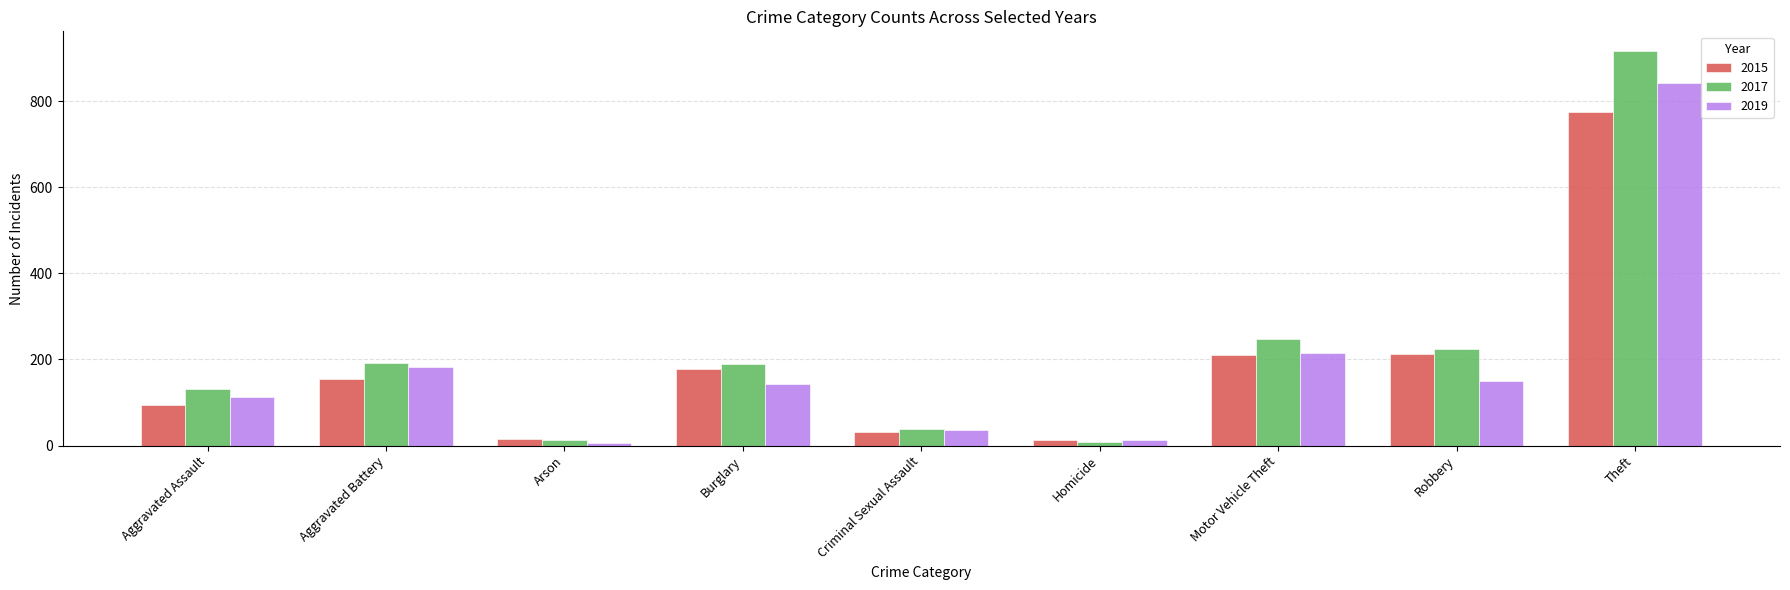

Which category has the lowest value in the 2019 series?

Arson